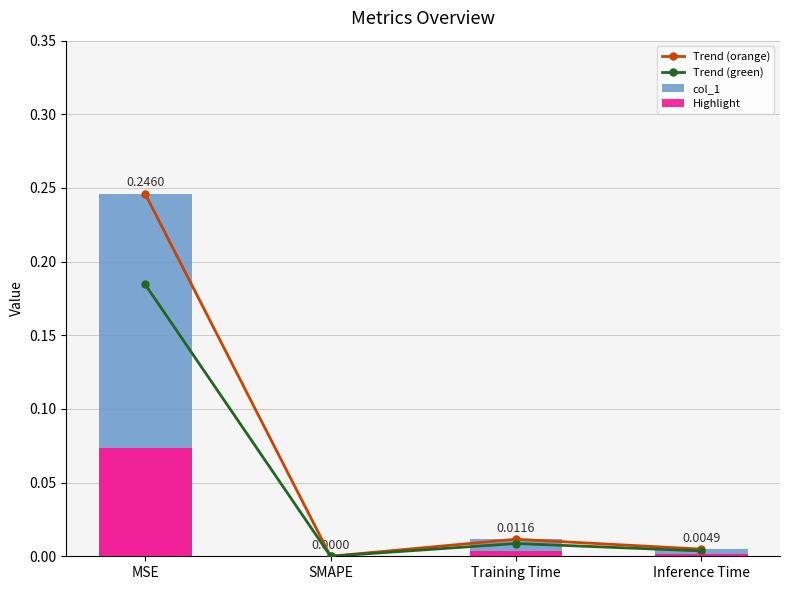

What is the average value of the Trend (orange) series?

0.1